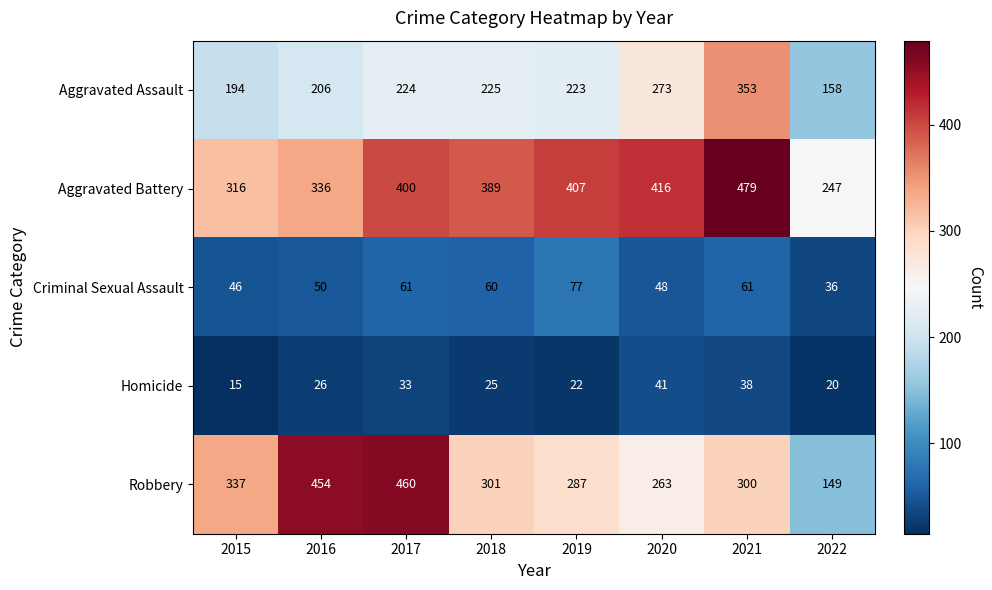

At 2022, list the series in order from smallest to largest.

Homicide, Criminal Sexual Assault, Robbery, Aggravated Assault, Aggravated Battery